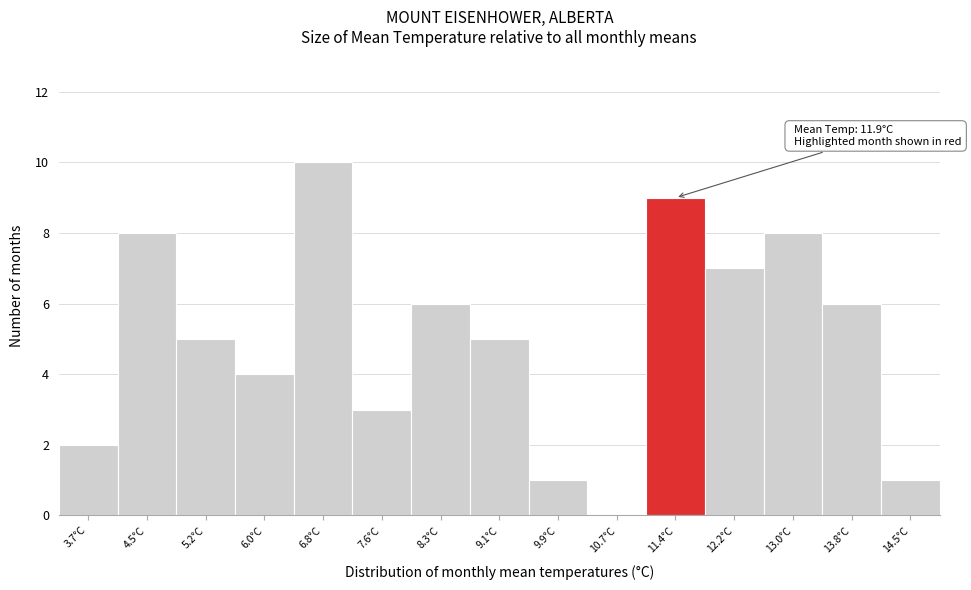

Reading left to right, extract all data points from this chart.

3.7°C=2	4.5°C=8	5.2°C=5	6.0°C=4	6.8°C=10	7.6°C=3	8.3°C=6	9.1°C=5	9.9°C=1	10.7°C=0	11.4°C=9	12.2°C=7	13.0°C=8	13.8°C=6	14.5°C=1